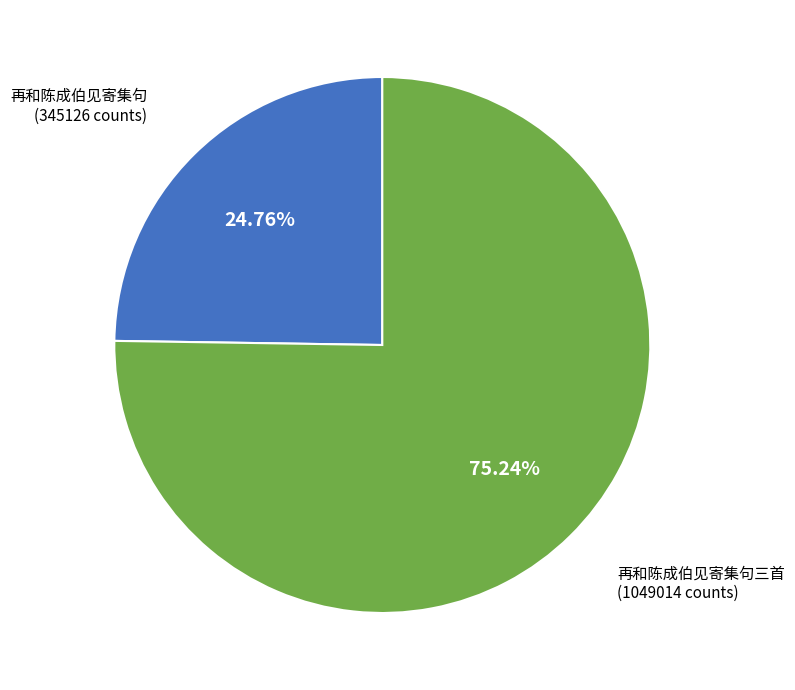

The 再和陈成伯见寄集句三首 slice represents 75% of the pie. True or false?

True